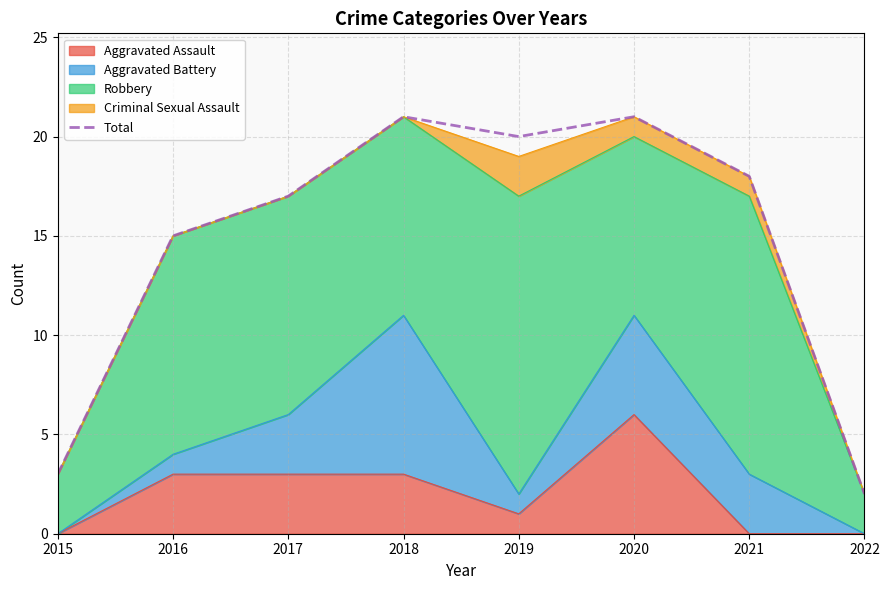

The value at 2020 is 21. True or false?

True